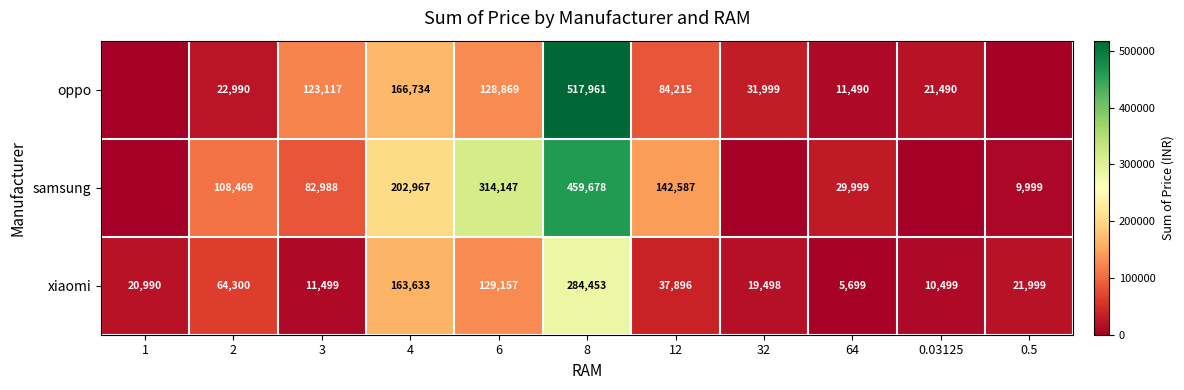

What is the average value of the xiaomi series?

69966